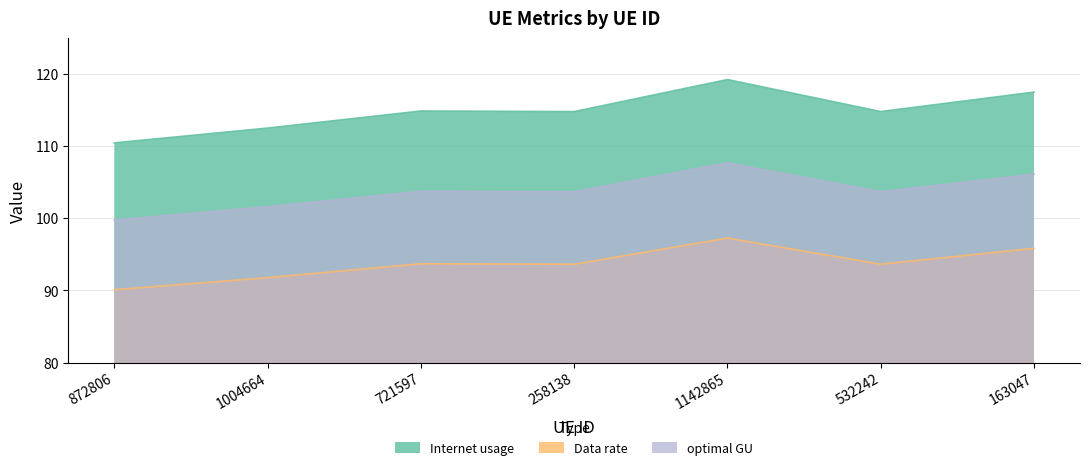

At how many categories does at least one series exceed 92?

7